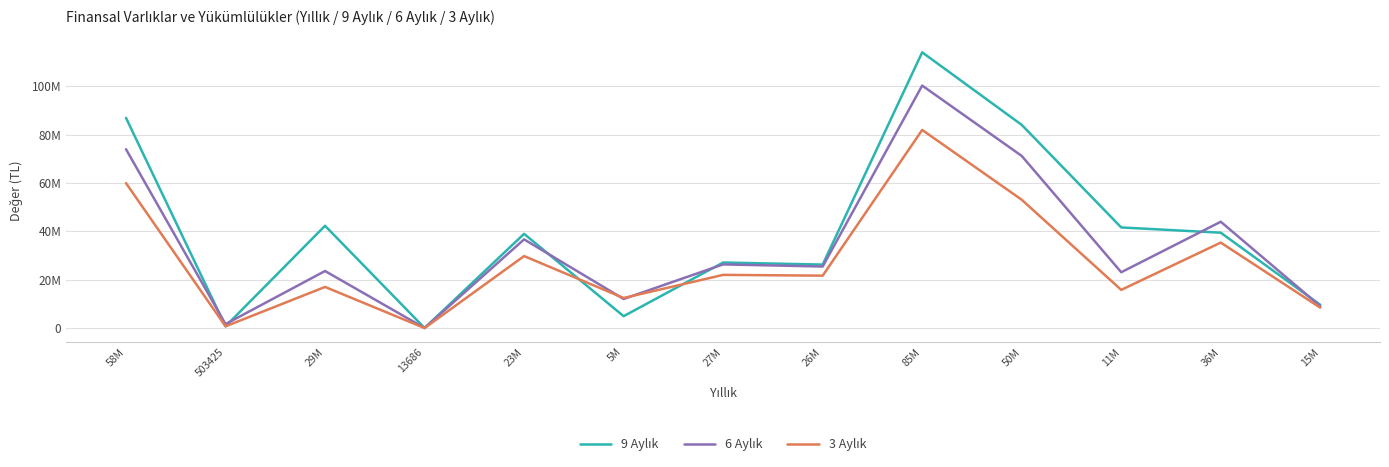

What is the greatest value displayed?

113997349